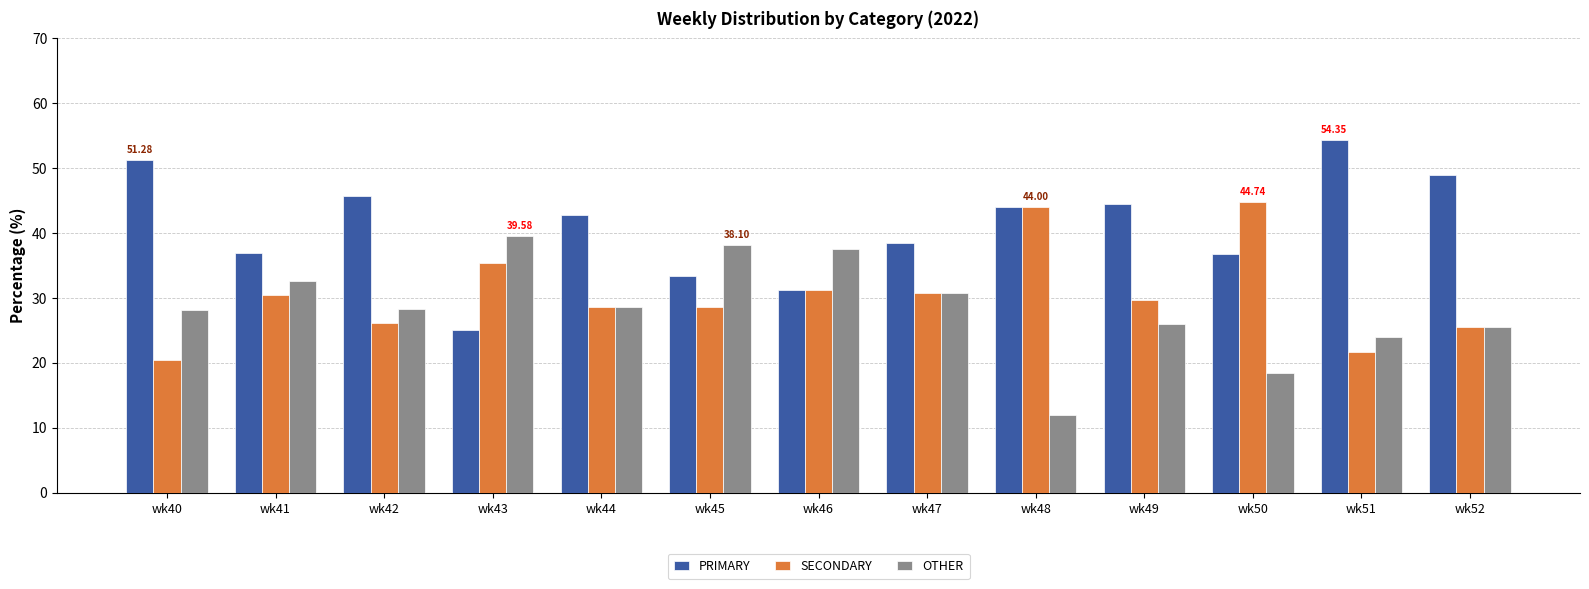

What is the difference between the OTHER values at wk46 and wk51?

13.6